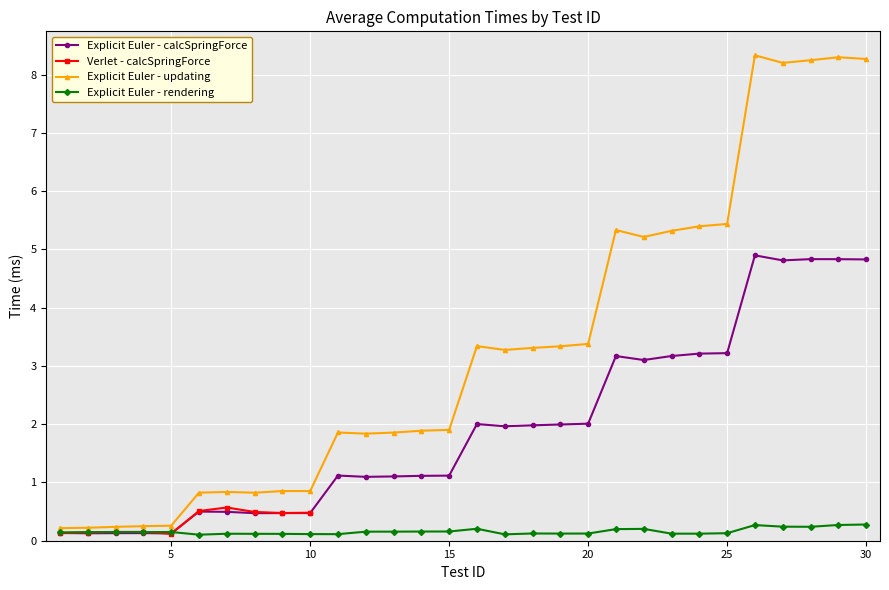

Between 4 and 17, which series saw the biggest shift?

Explicit Euler - updating